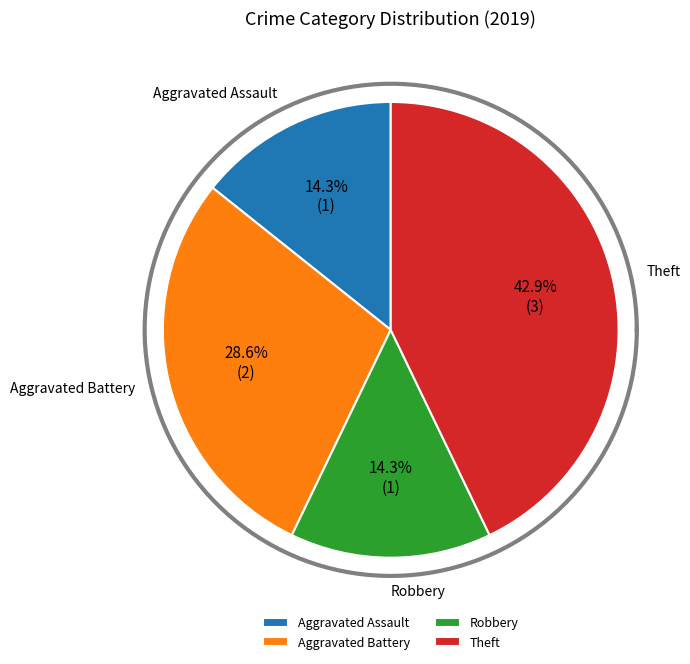

What is the largest slice in the pie chart?

Theft